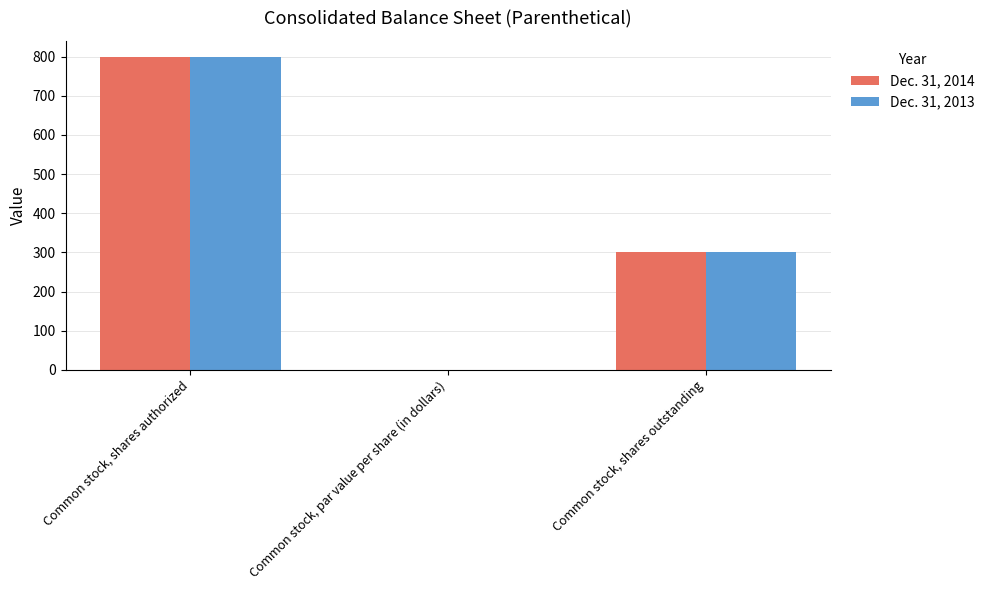

What value does the Dec. 31, 2014 series have at Common stock, shares authorized?

800.0